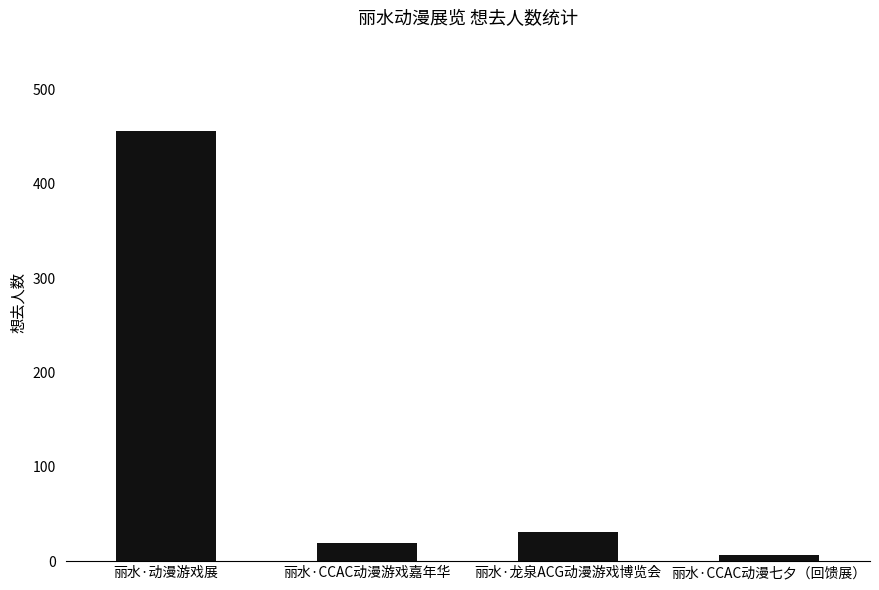

Between 丽水·龙泉ACG动漫游戏博览会 and 丽水·CCAC动漫七夕（回馈展）, which is larger?

丽水·龙泉ACG动漫游戏博览会